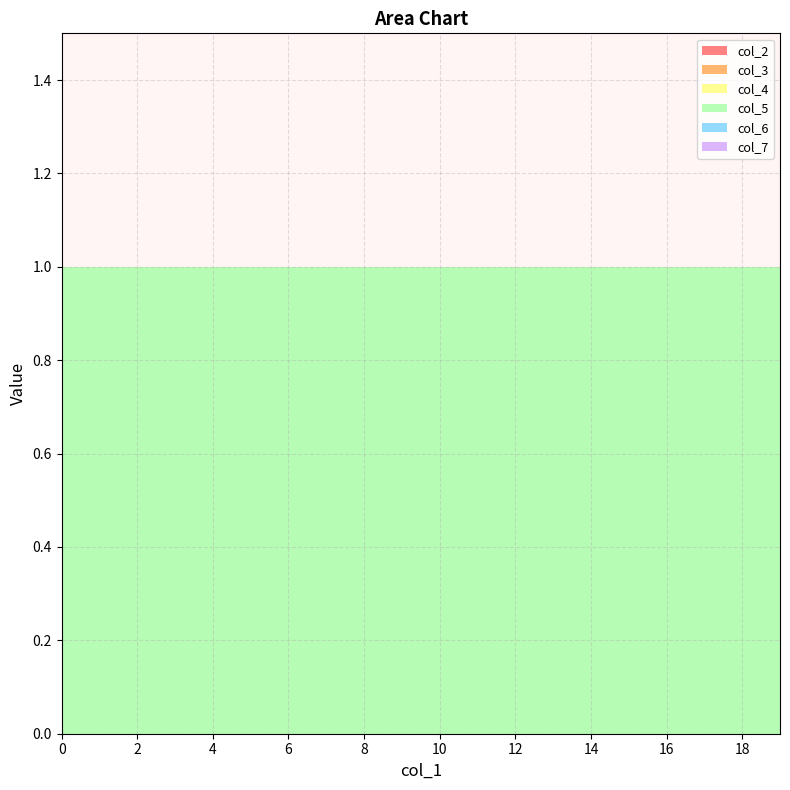

Reading right to left, transcribe all the data shown in this chart.

col_2: 0	0	0	0	0	0	0	0	0	0	0	0	0	0	0	0	0	0	0	0
col_3: 0	0	0	0	0	0	0	0	0	0	0	0	0	0	0	0	0	0	0	0
col_4: 0	0	0	0	0	0	0	0	0	0	0	0	0	0	0	0	0	0	0	0
col_5: 1	1	1	1	1	1	1	1	1	1	1	1	1	1	1	1	1	1	1	1
col_6: 0	0	0	0	0	0	0	0	0	0	0	0	0	0	0	0	0	0	0	0
col_7: 0	0	0	0	0	0	0	0	0	0	0	0	0	0	0	0	0	0	0	0